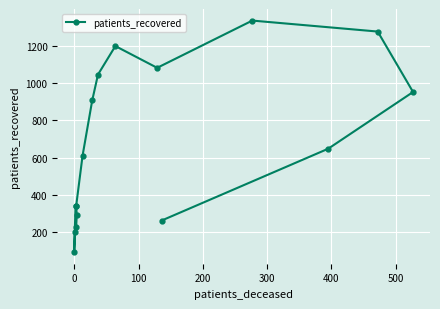

How many lines are shown in the chart?

1